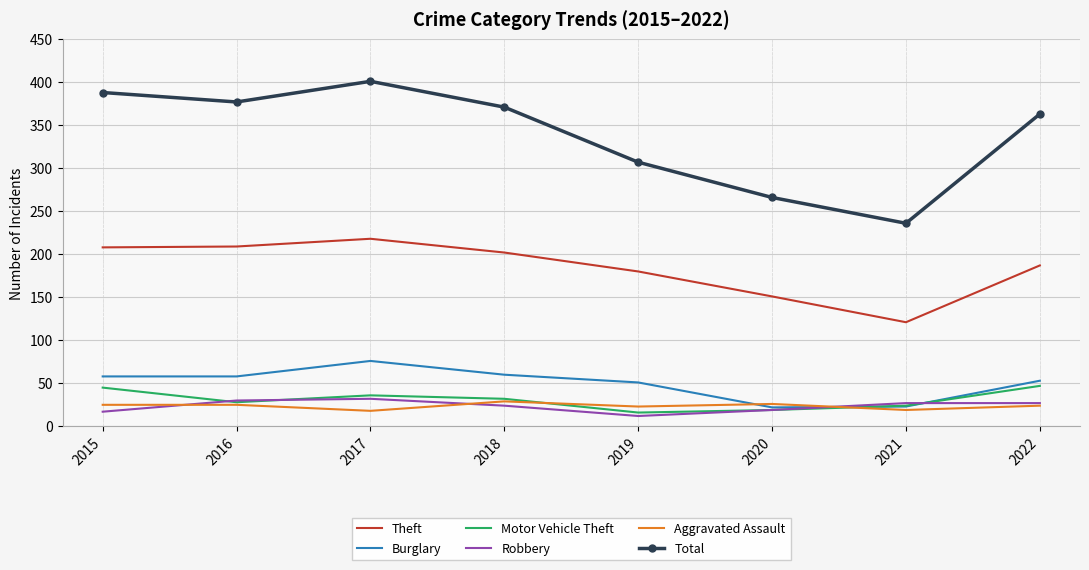

How many values in the Motor Vehicle Theft series are below 32?

4